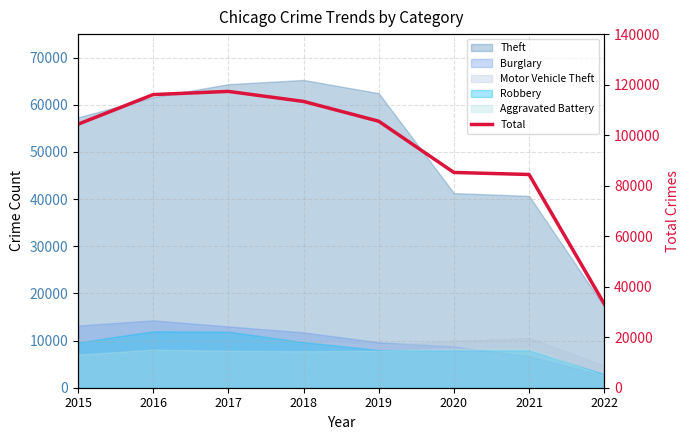

List the labels in order of value, smallest first.

2022, 2021, 2020, 2015, 2019, 2018, 2016, 2017